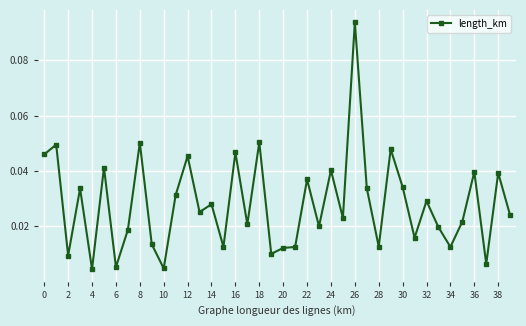

True or false: the data has more than 0 interior local peaks.

True